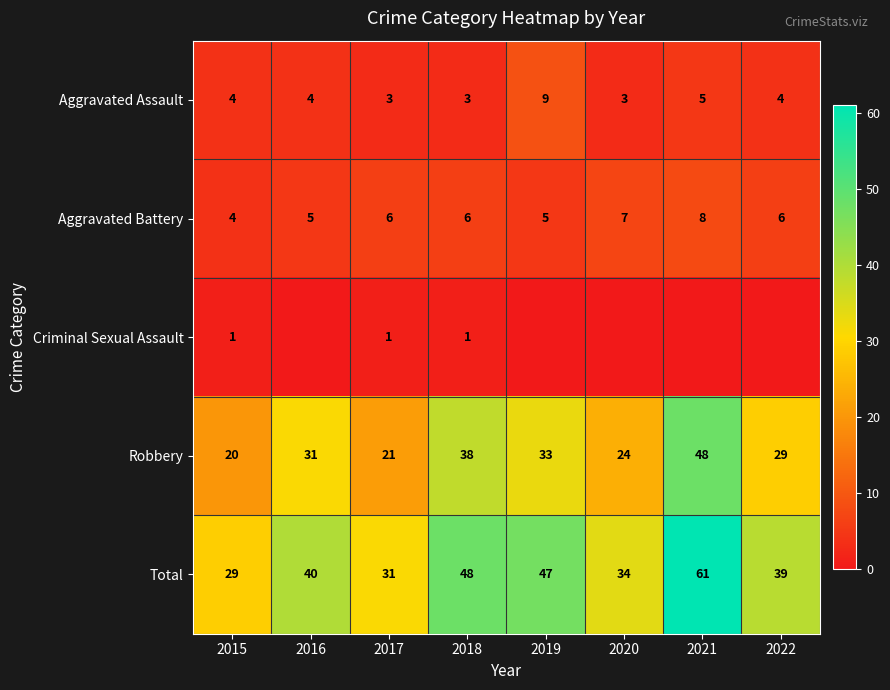

What is the greatest value displayed?

61